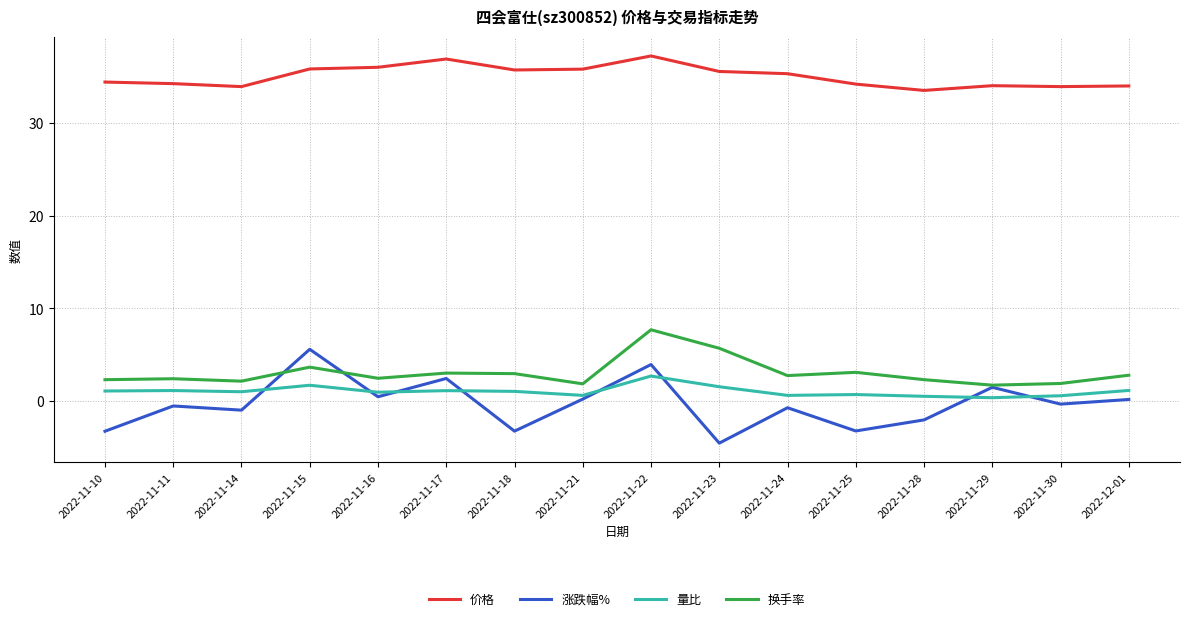

Which series has the widest spread of values?

涨跌幅%